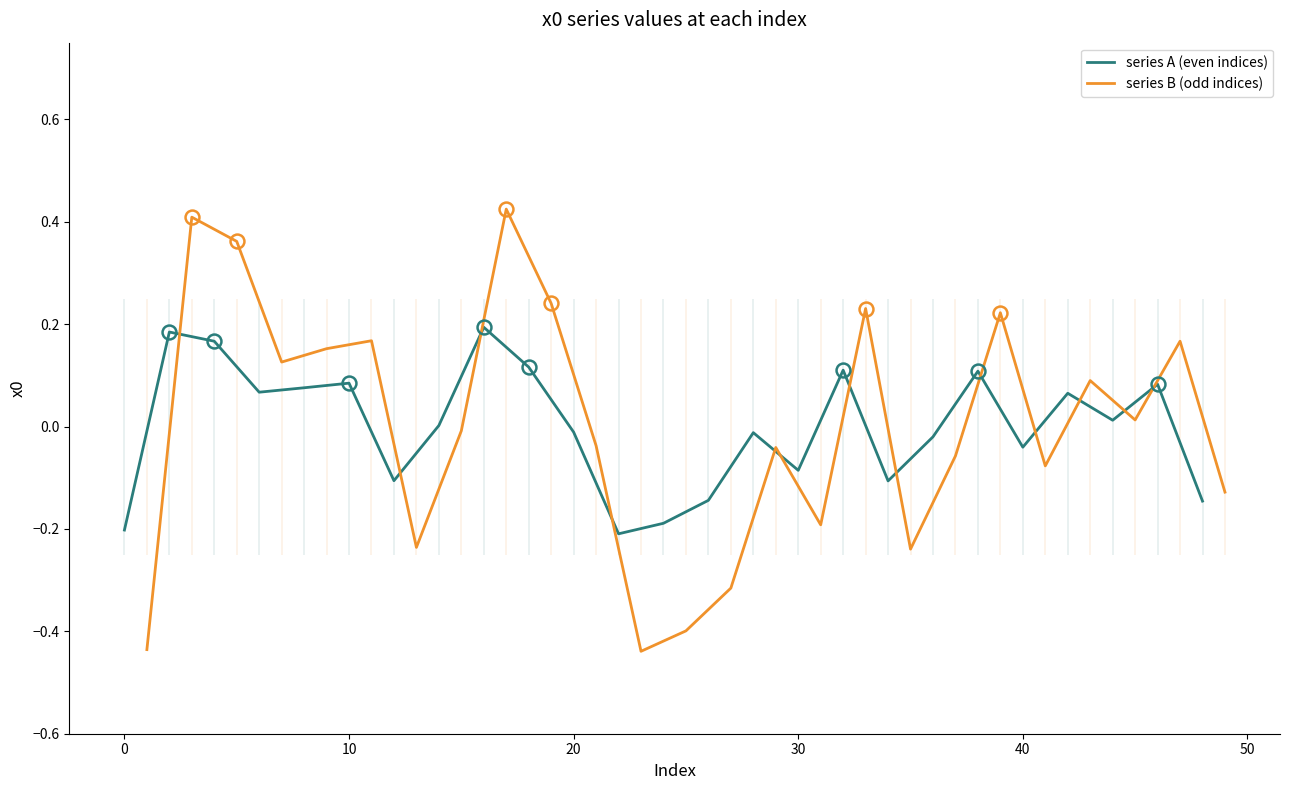

List the series in order of their peak value, highest first.

series B (odd indices), series A (even indices)